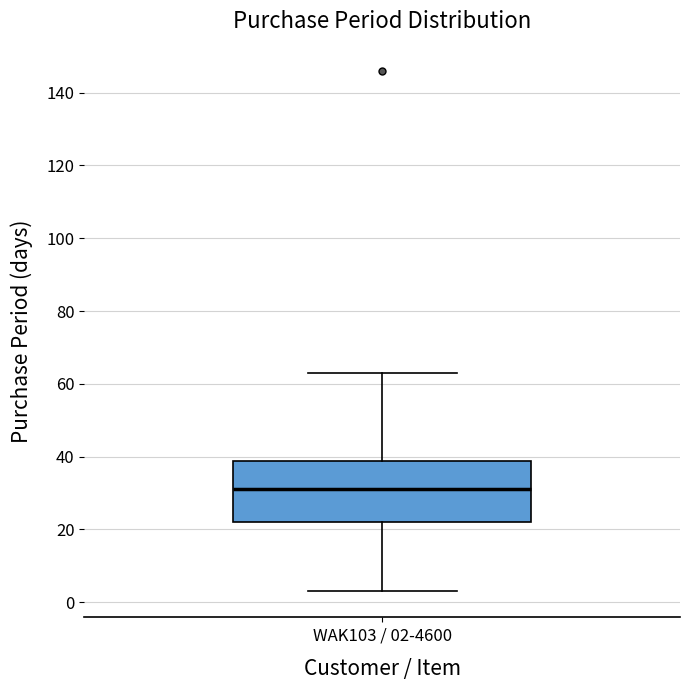

Read this box plot against the y-axis: the position of the median line, the range covered by the box, and the ends of both whiskers. The values are not printed on the chart, so give them approximately, as read against the axis.

median 32, box 22 to 38, whiskers 4 to 64